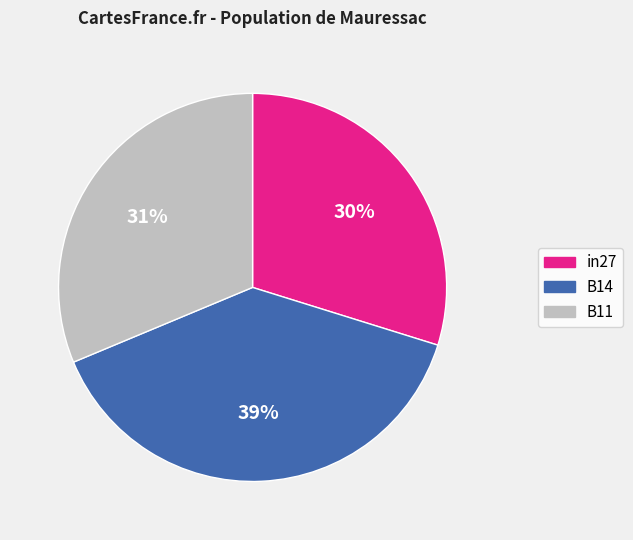

Between in27 and B14, which is larger?

B14